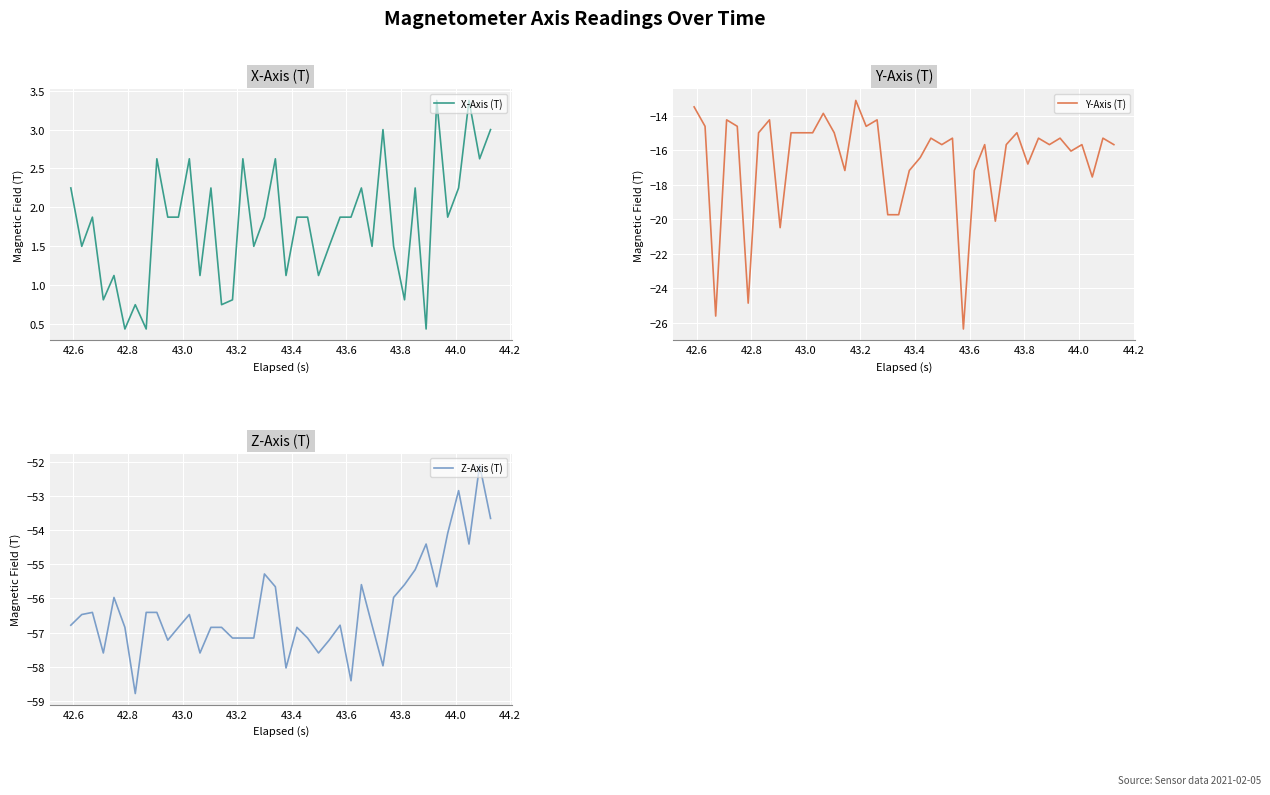

How many interior local valleys does the Z-Axis (T) series have?

10